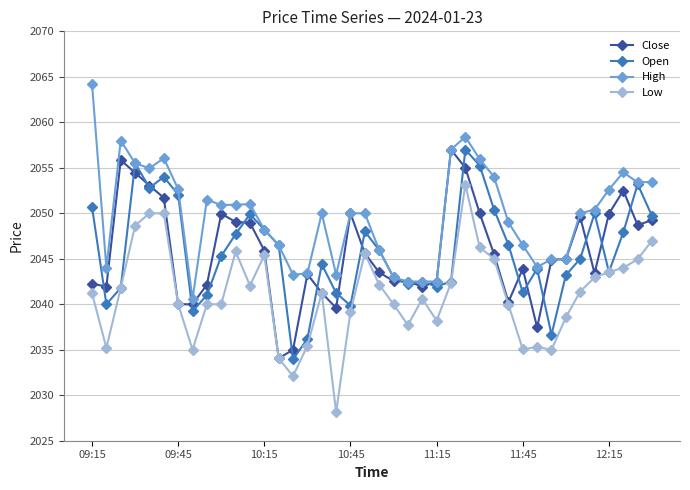

What is the average value of the Low series?

2041.1